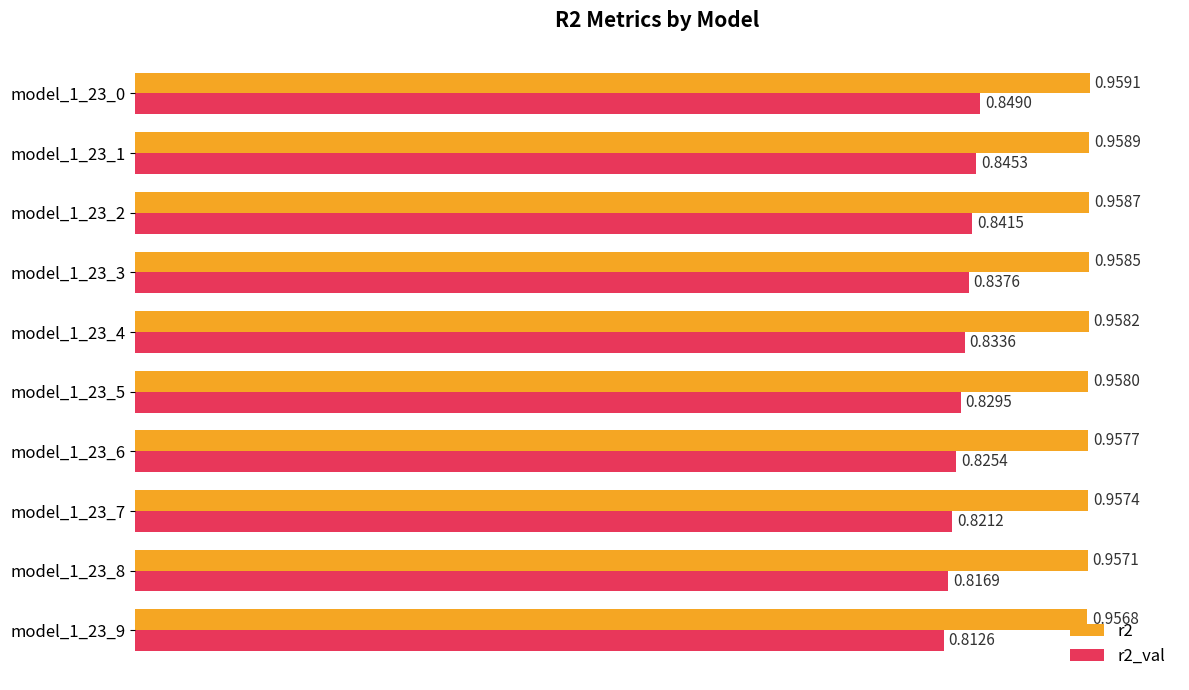

Which series changed the most between model_1_23_2 and model_1_23_9?

r2_val